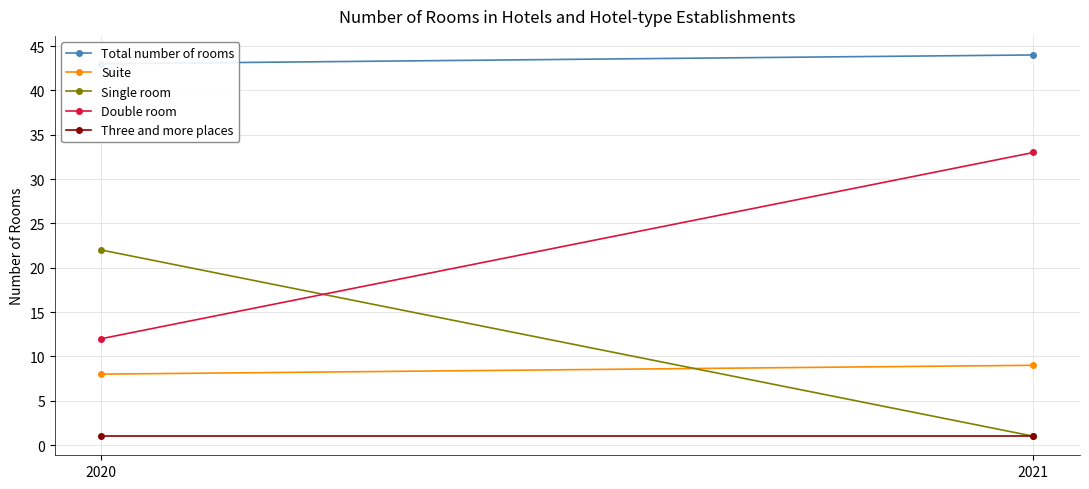

Reading right to left, extract all data points from this chart.

Total number of rooms: 2021=44	2020=43
Suite: 2021=9	2020=8
Single room: 2021=1	2020=22
Double room: 2021=33	2020=12
Three and more places: 2021=1	2020=1